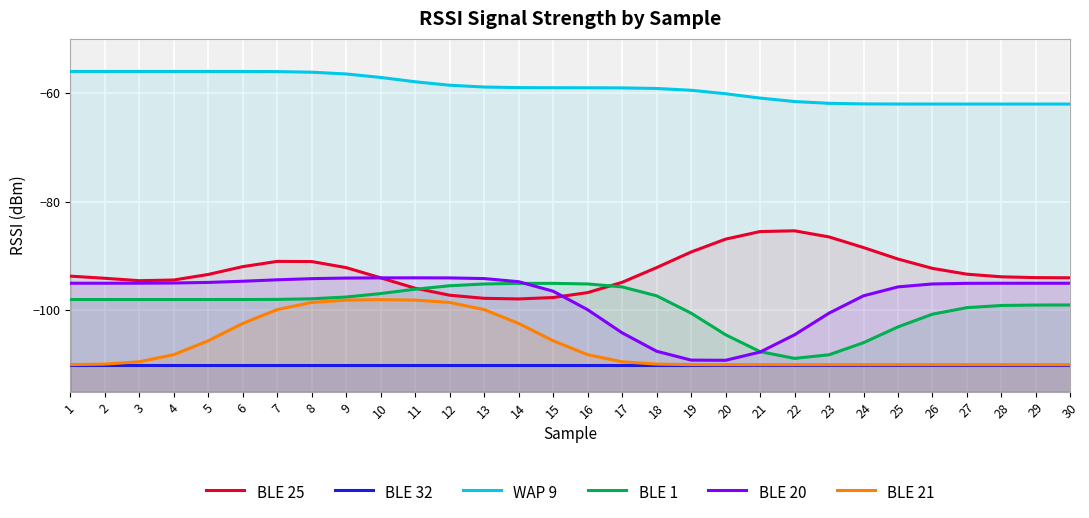

True or false: BLE 20 and BLE 32 intersect in this chart.

False